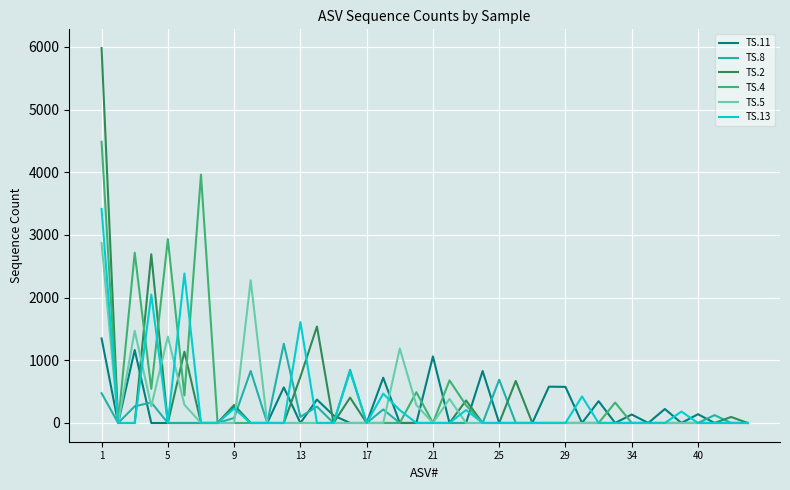

Which series has the largest range (max minus min)?

TS.2